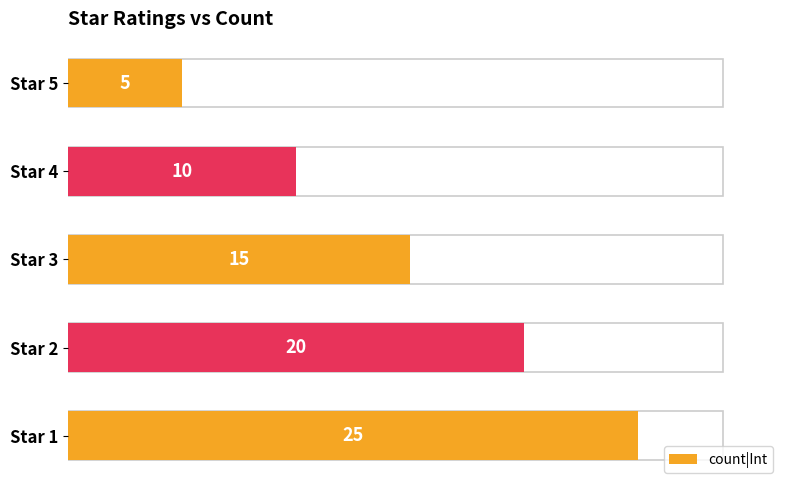

What is the sum of all values?

75